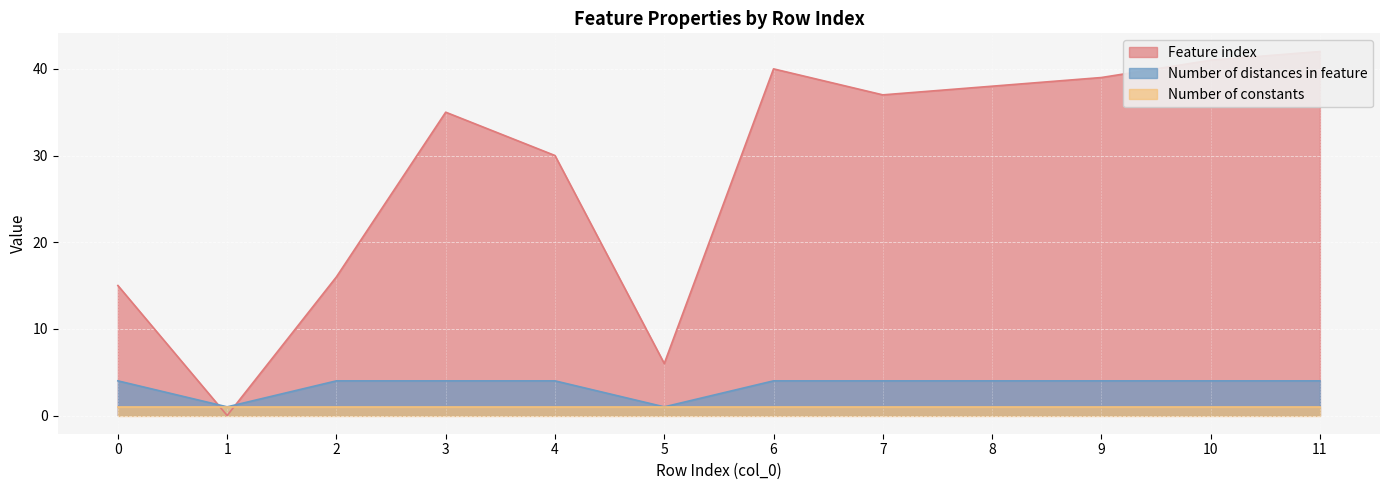

Where does the Feature index series first go above 37?

6